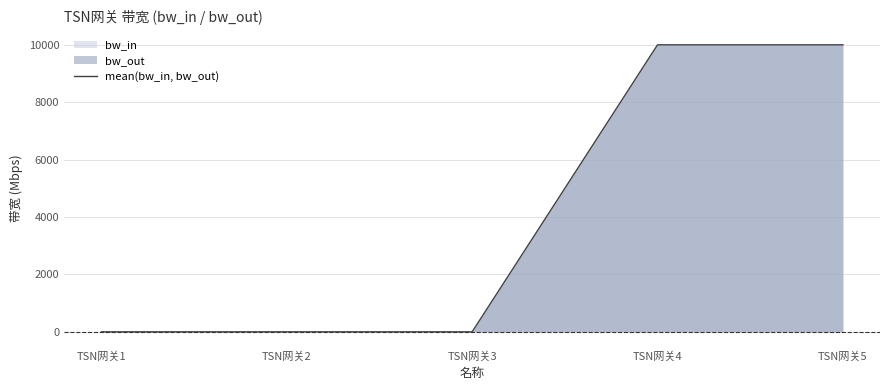

At which label is the value closest to 5000?

TSN网关1